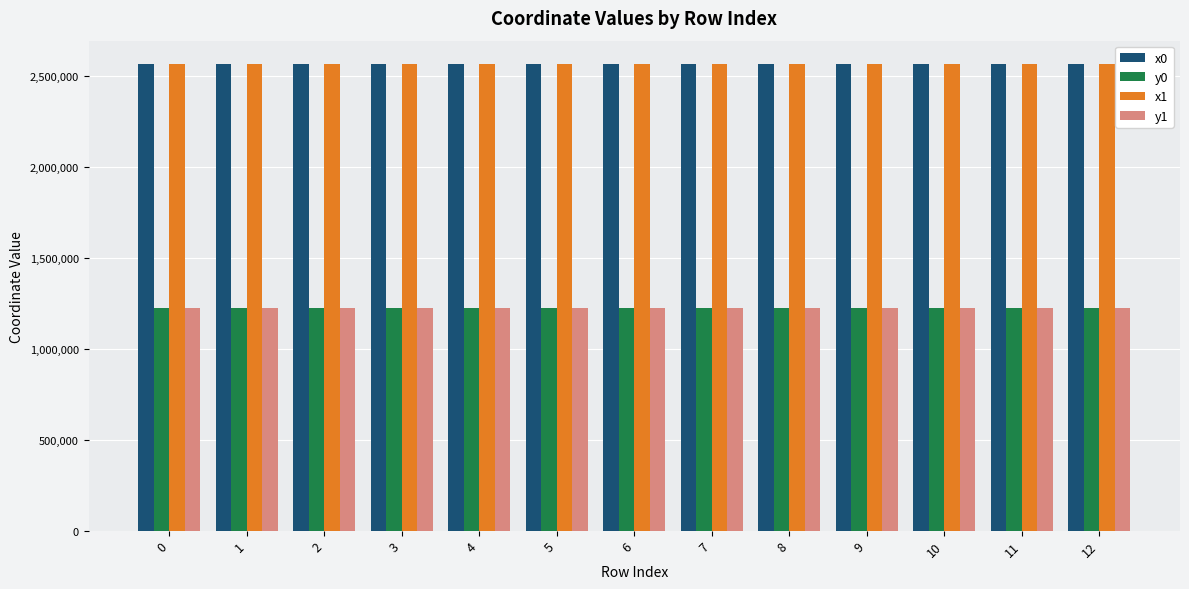

Is it true that y0 equals 1972994.1 at 0?

False